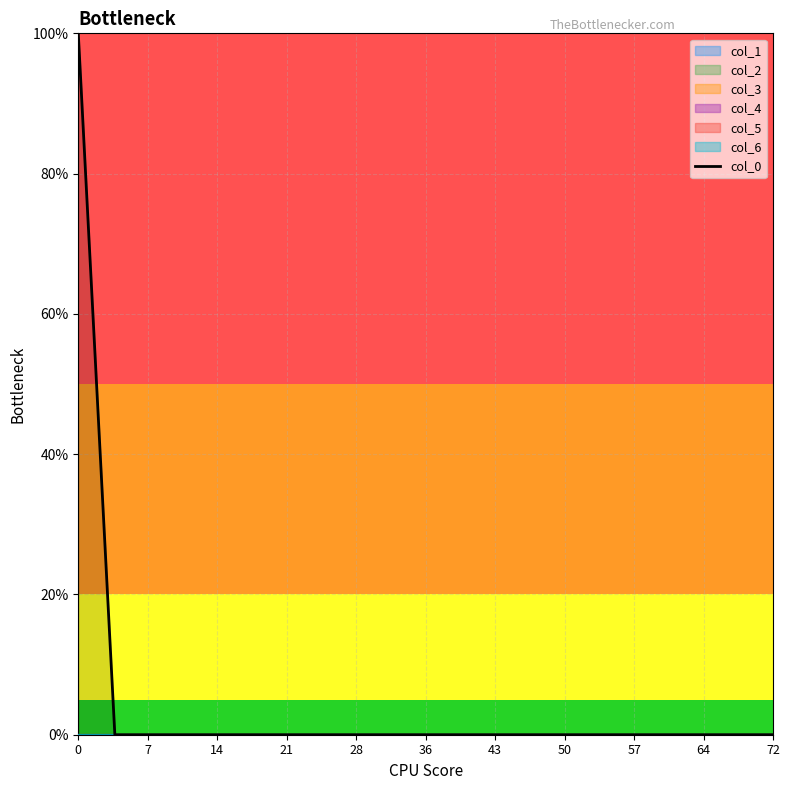

How many data points are above 0?

1